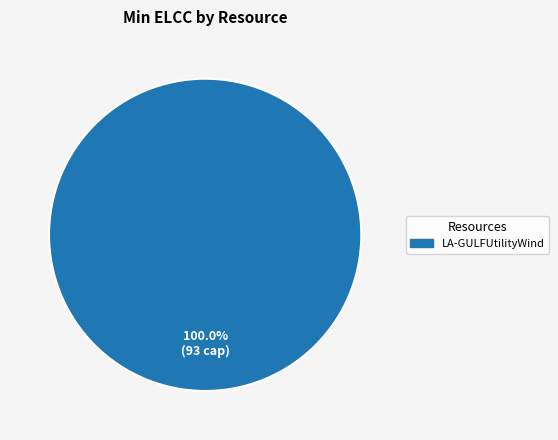

What is the majority slice?

LA-GULFUtilityWind